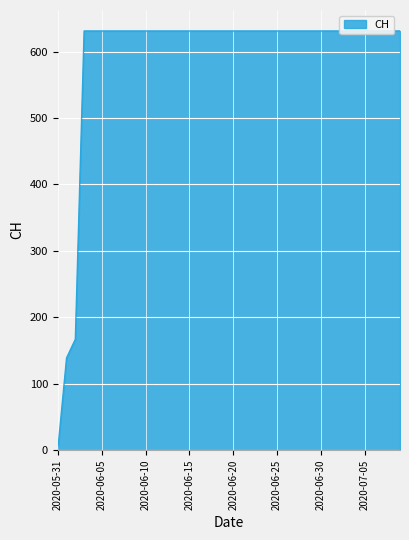

True or false: the data shows 211 at 2020-06-23.

False